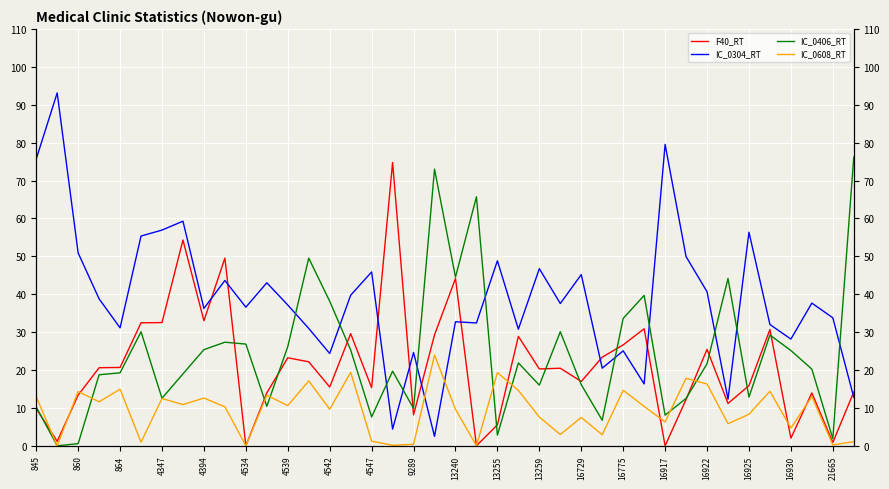

Where is IC_0608_RT nearest to the value 11?

4542